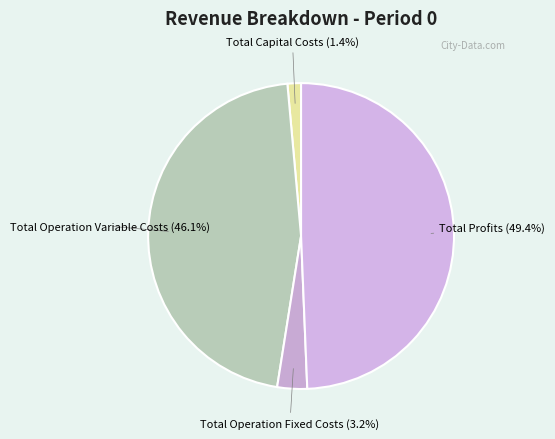

How many segments does this pie chart have?

4